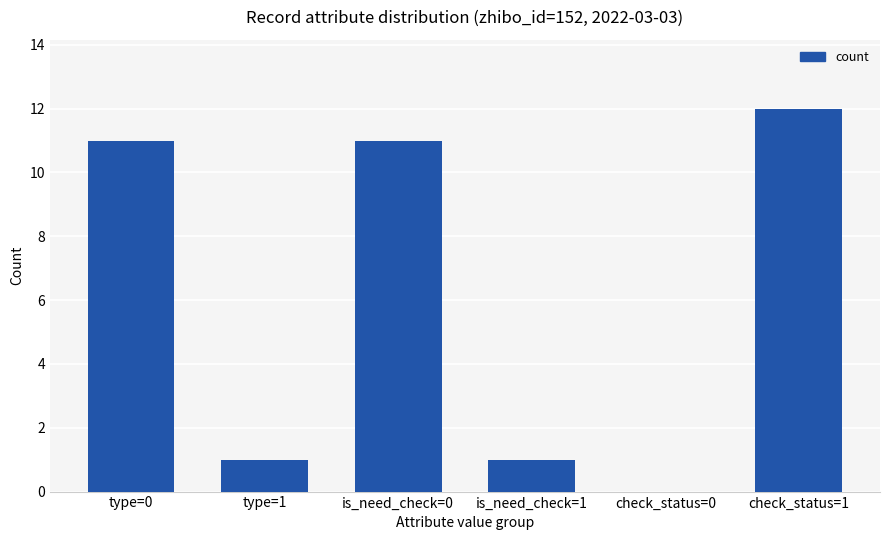

The value at check_status=0 is 0. True or false?

True